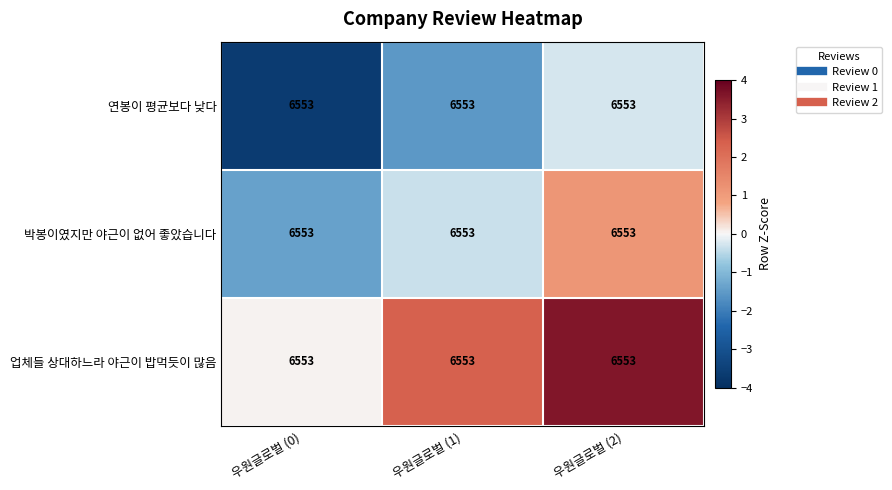

What is the difference between the maximum and minimum values in the 연봉이 평균보다 낮다 series?

3.4